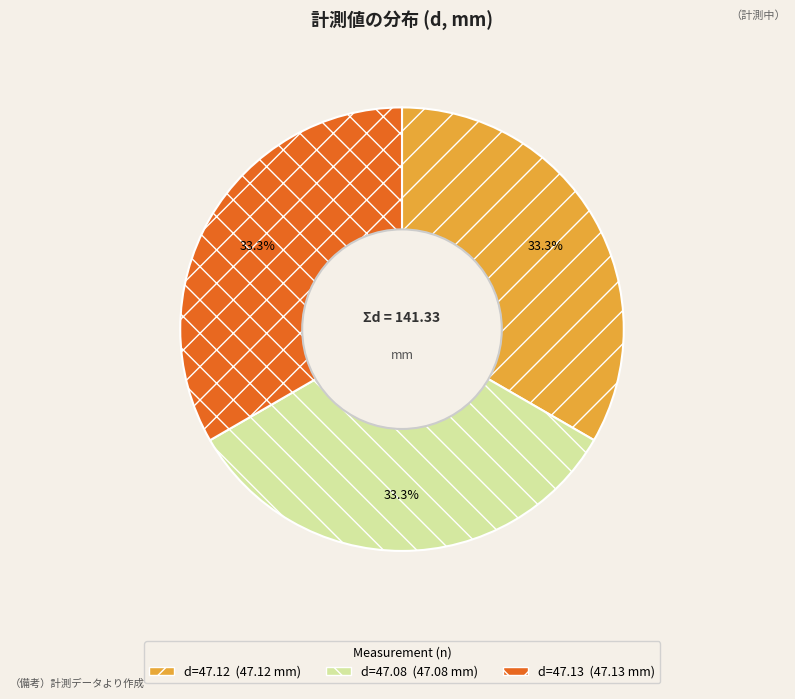

Is d=47.13 the majority of the pie?

No